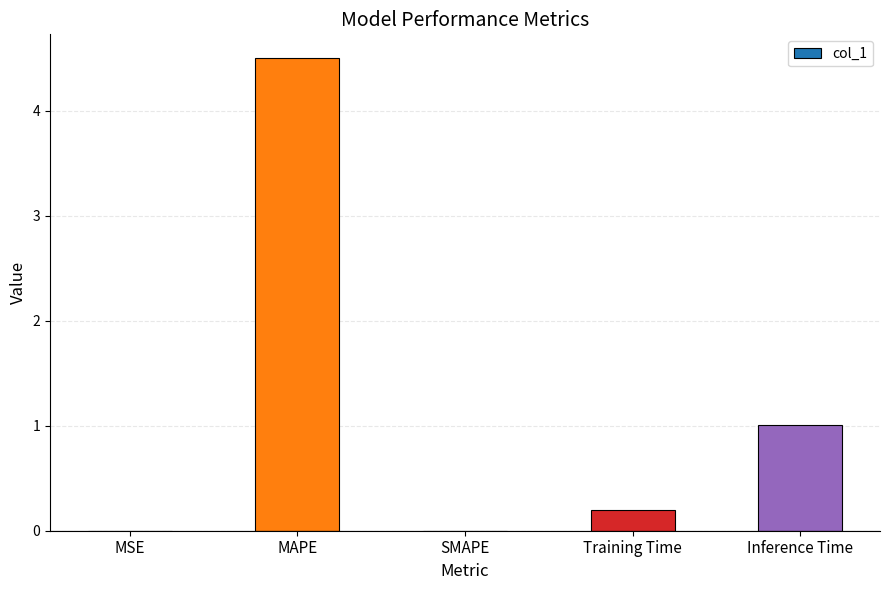

Count the number of data series in this chart.

1